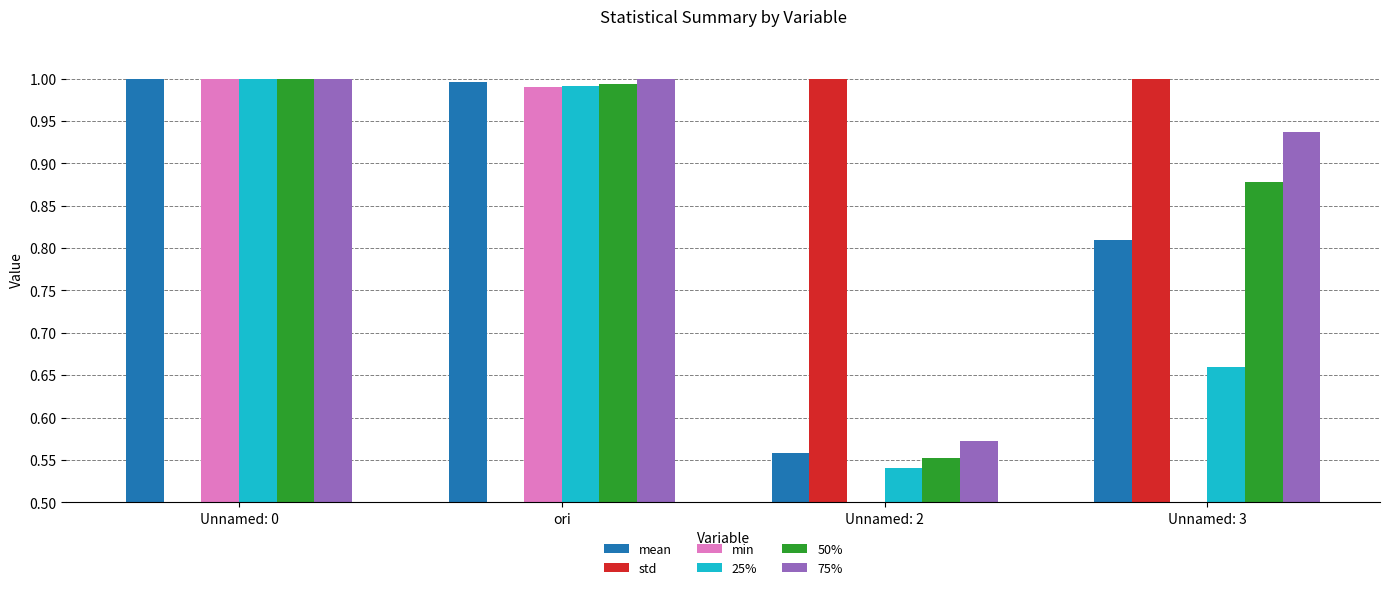

Where is 25% nearest to the value 0?

Unnamed: 2